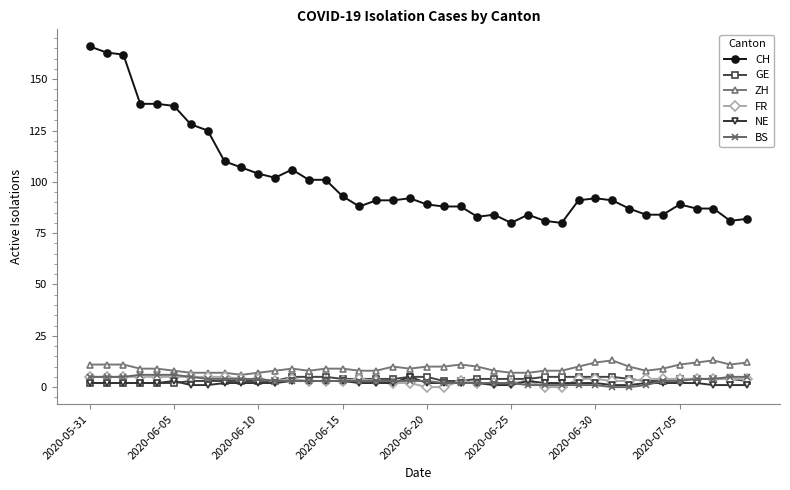

At how many categories does at least one series exceed 112?

8